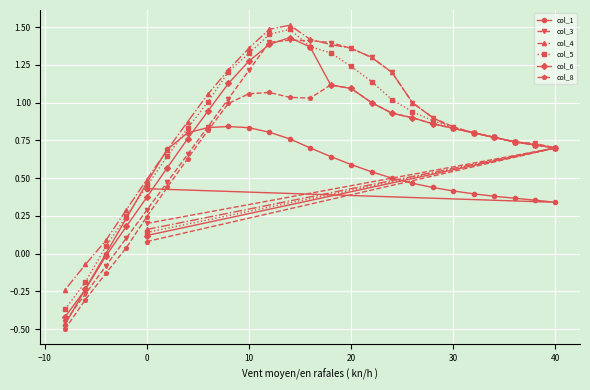

What is the smallest value displayed?

-0.5